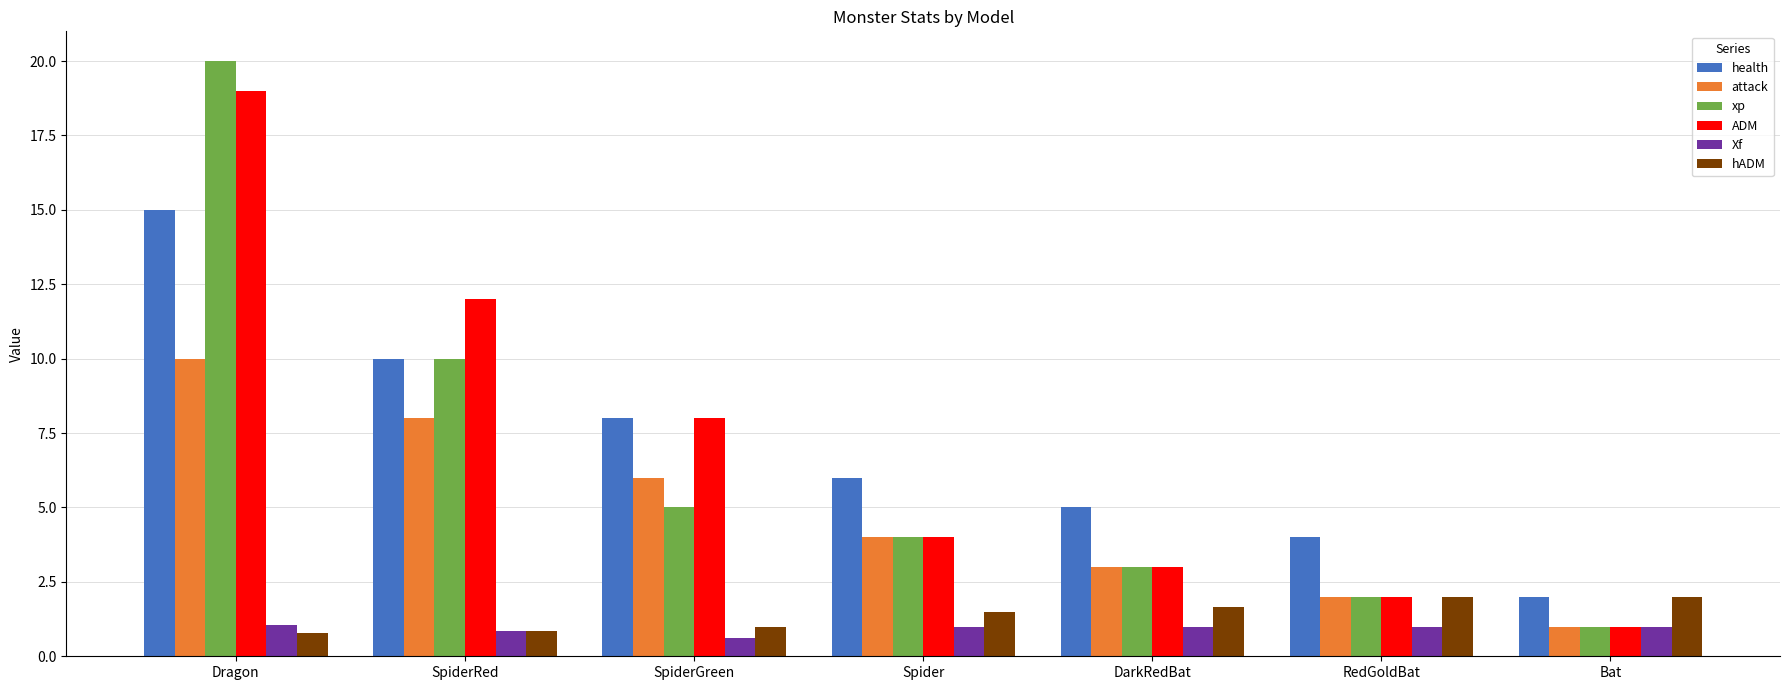

How many groups of bars are there?

7